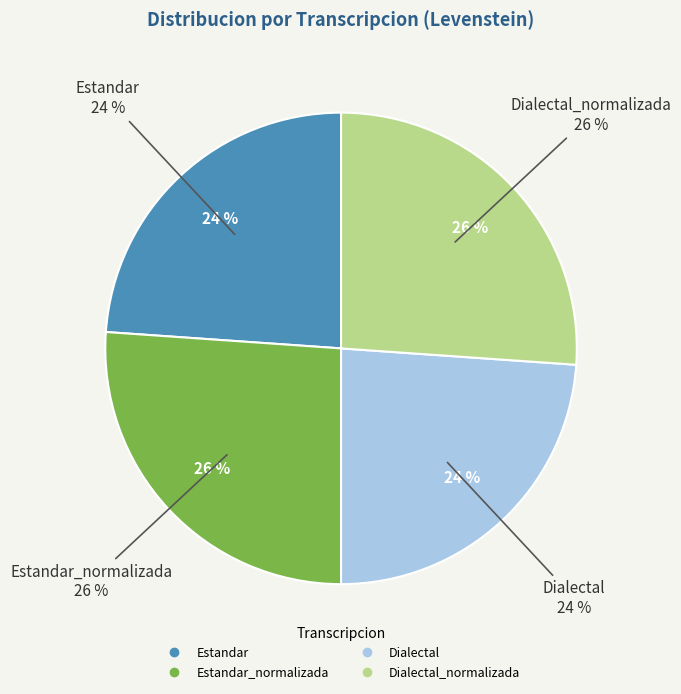

Rank the categories by value from highest to lowest.

Estandar_normalizada, Dialectal_normalizada, Estandar, Dialectal